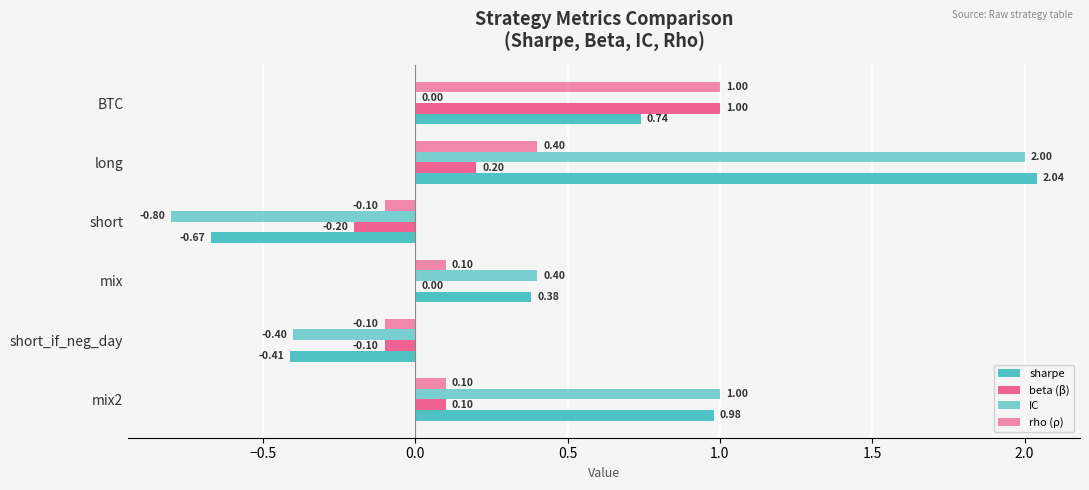

How many distinct data groups are displayed?

4